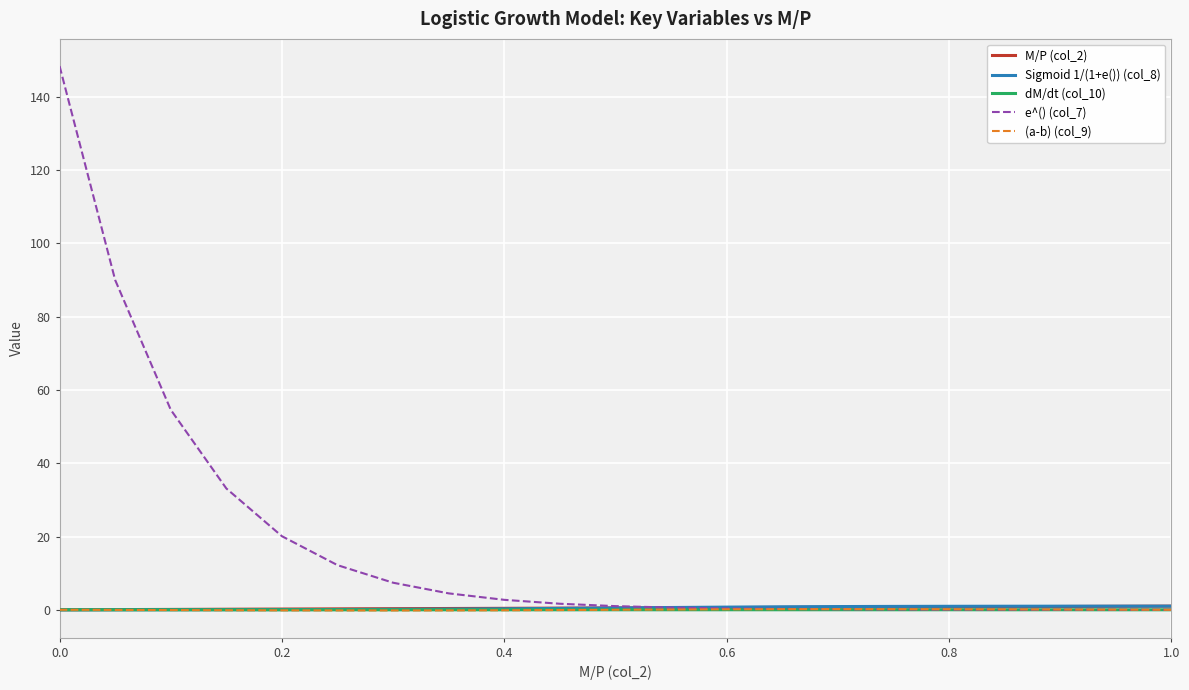

Which series has the largest total across all categories?

e^() (col_7)